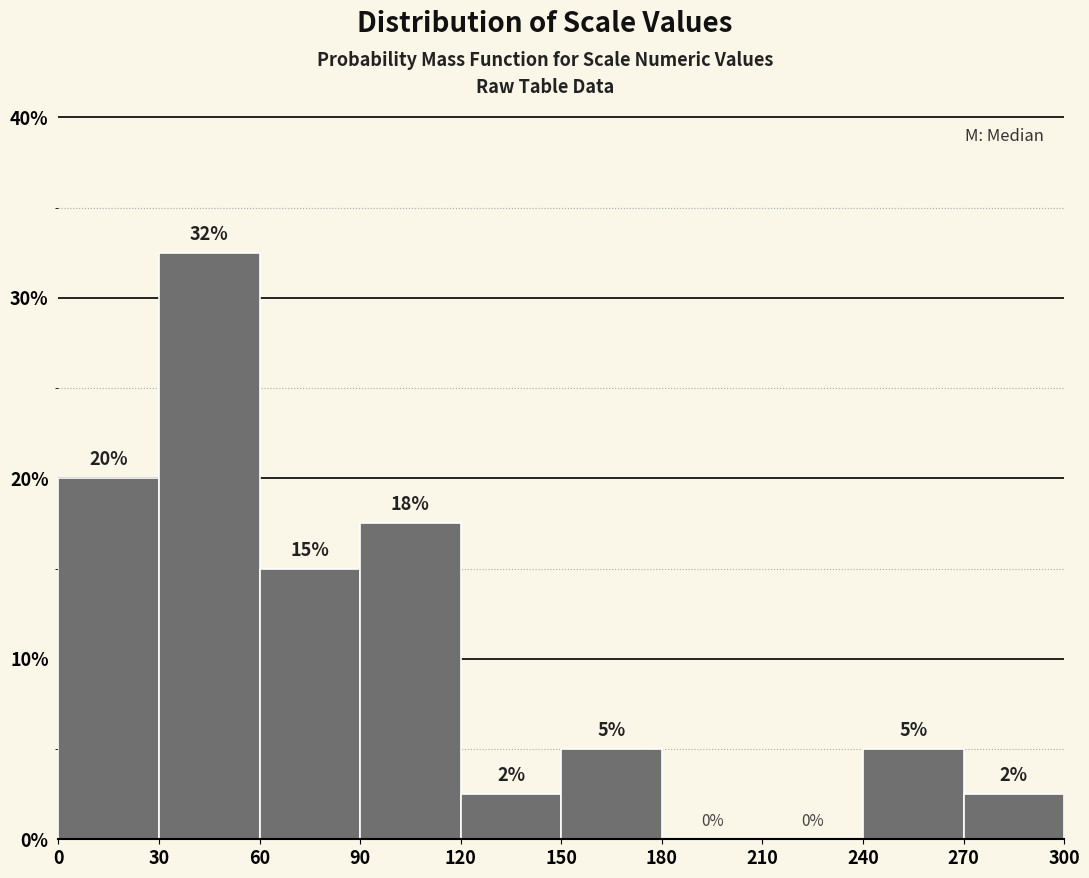

Which range on the x-axis has the tallest bar?

30 to 60